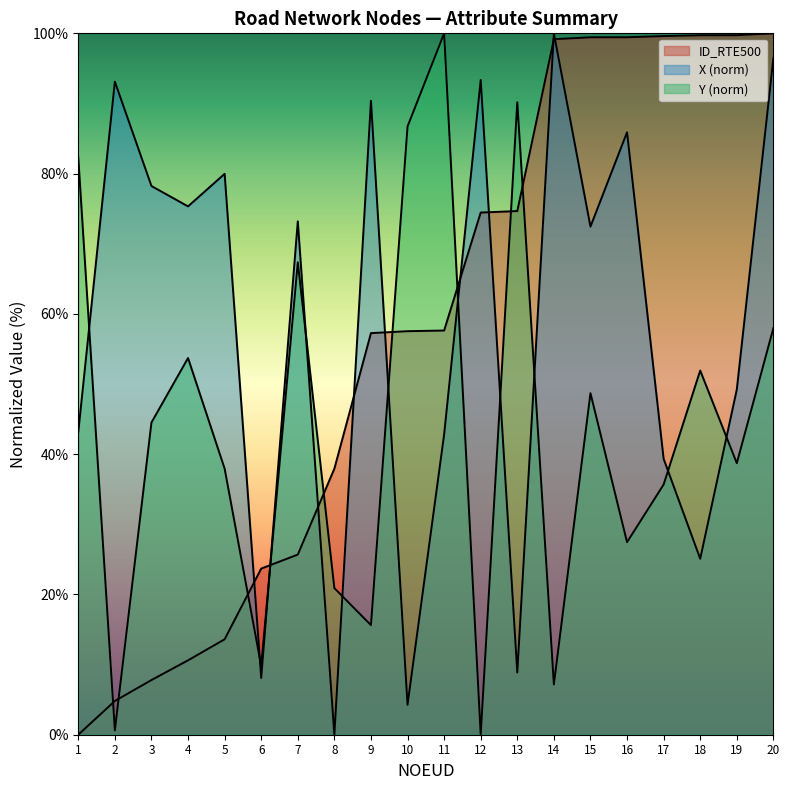

Reading left to right, list all the values displayed in this chart.

ID_RTE500: 1=0.0	2=4.8	3=7.8	4=10.6	5=13.6	6=23.7	7=25.7	8=37.9	9=57.3	10=57.5	11=57.6	12=74.4	13=74.7	14=99.2	15=99.4	16=99.4	17=99.6	18=99.7	19=99.7	20=100.0
X: 1=43.2	2=93.1	3=78.2	4=75.3	5=80.0	6=8.1	7=73.2	8=0.0	9=90.4	10=4.3	11=42.8	12=93.4	13=8.9	14=100.0	15=72.4	16=85.9	17=39.3	18=25.1	19=49.2	20=96.4
Y: 1=82.3	2=0.6	3=44.5	4=53.7	5=37.9	6=9.8	7=67.4	8=20.9	9=15.6	10=86.7	11=100.0	12=0.0	13=90.2	14=7.2	15=48.7	16=27.5	17=35.7	18=51.9	19=38.7	20=58.0